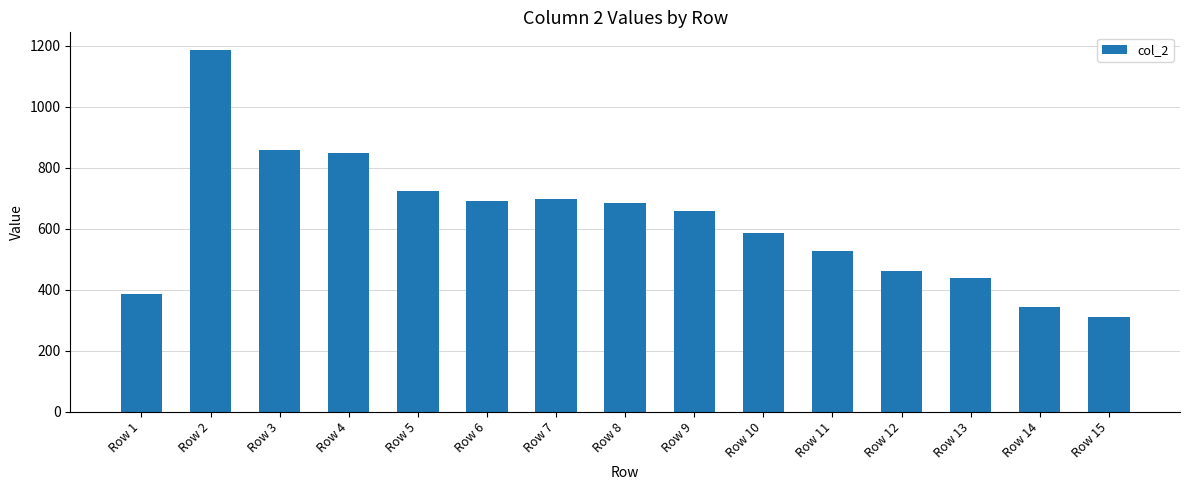

What is the difference between the values at Row 3 and Row 6?

166